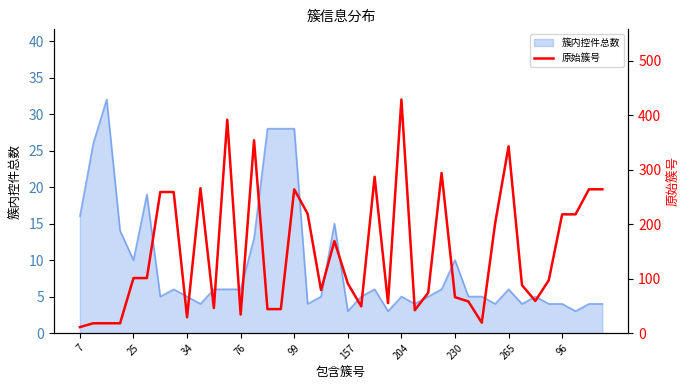

What is the lowest value of the 簇内控件总数 series?

3